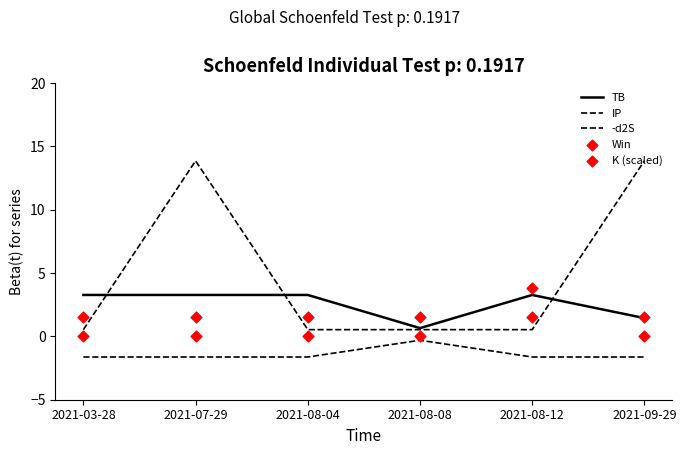

At how many categories does at least one series exceed 3?

5